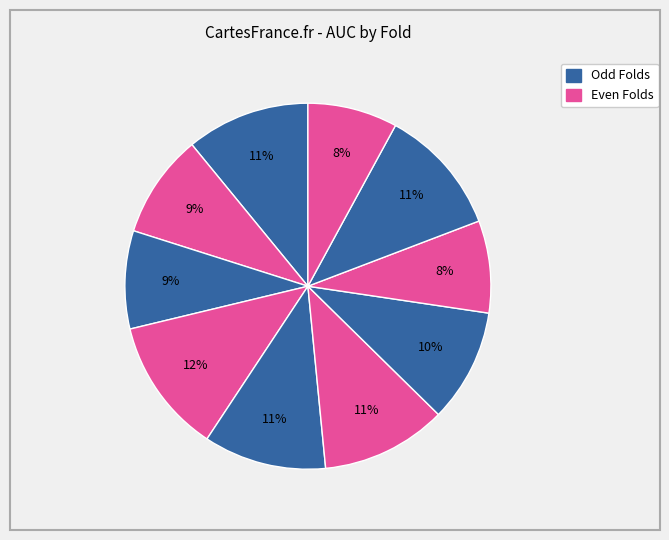

Which category has the smallest portion of the pie?

10